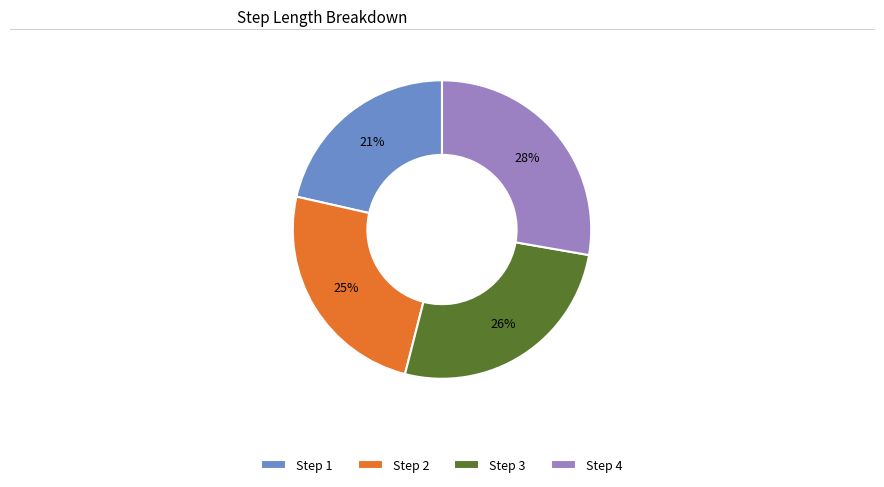

To the nearest percent, what portion does Step 2 represent?

25%